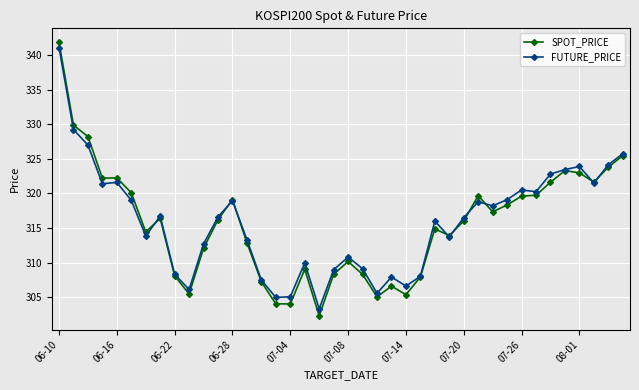

Which series has the largest range (max minus min)?

SPOT_PRICE